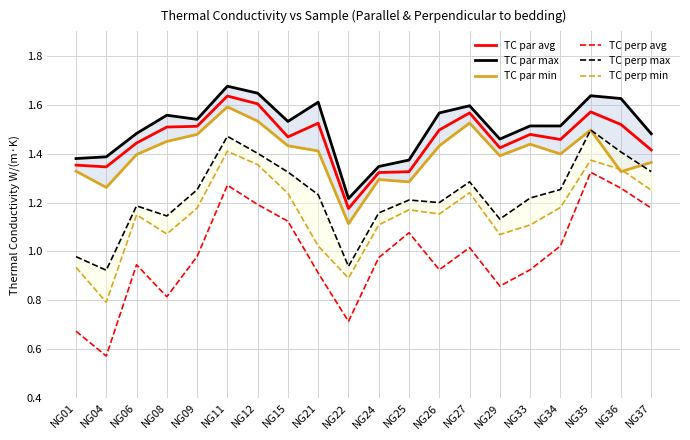

How many categories are shown in the chart?

20